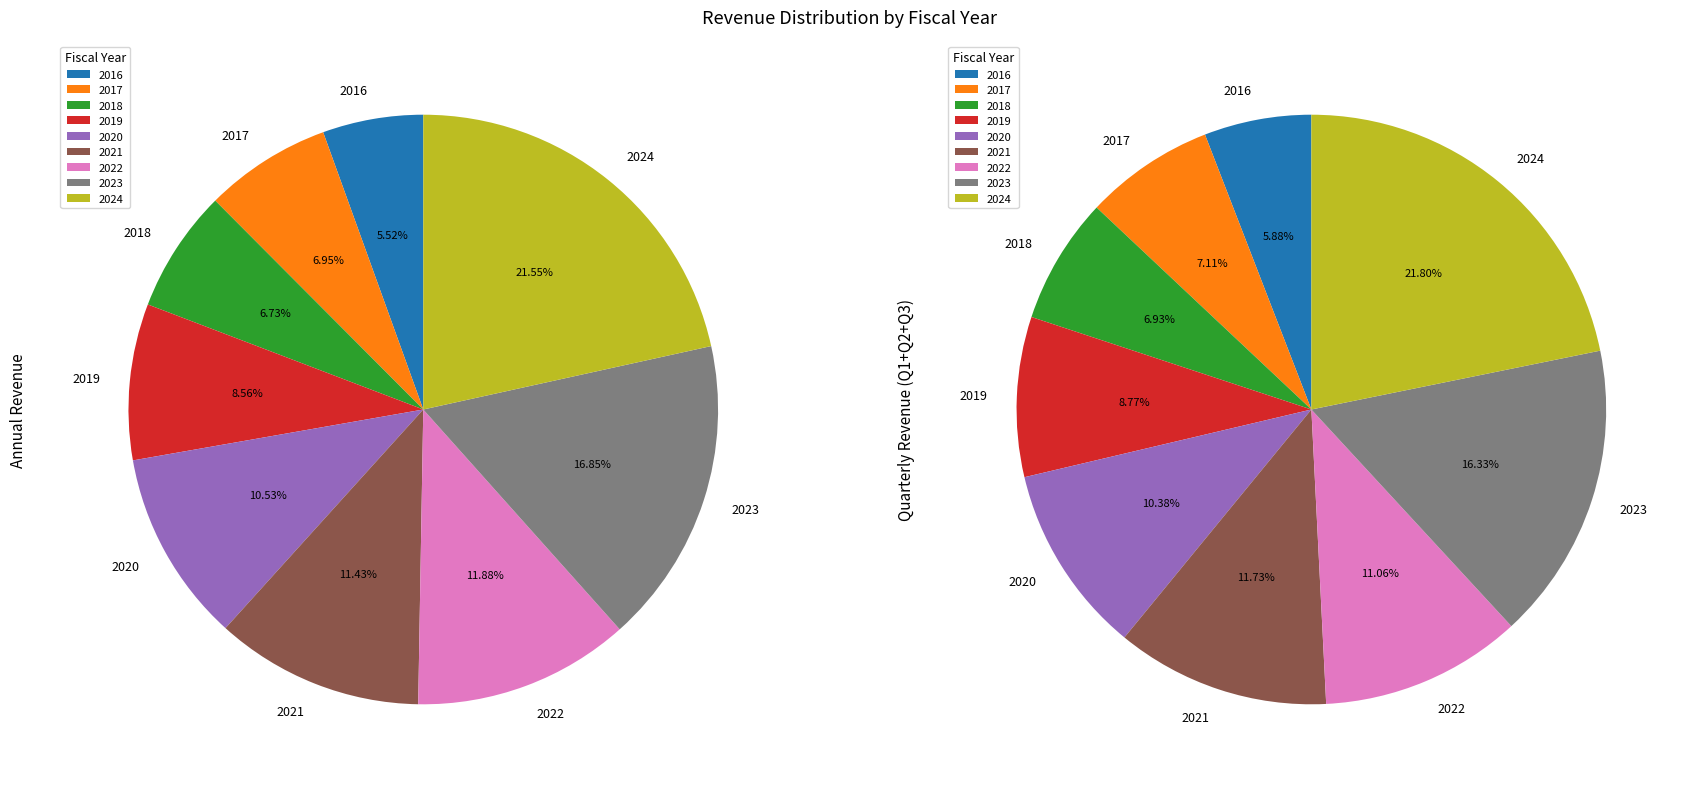

True or false: 2016 accounts for 14% of the total.

False